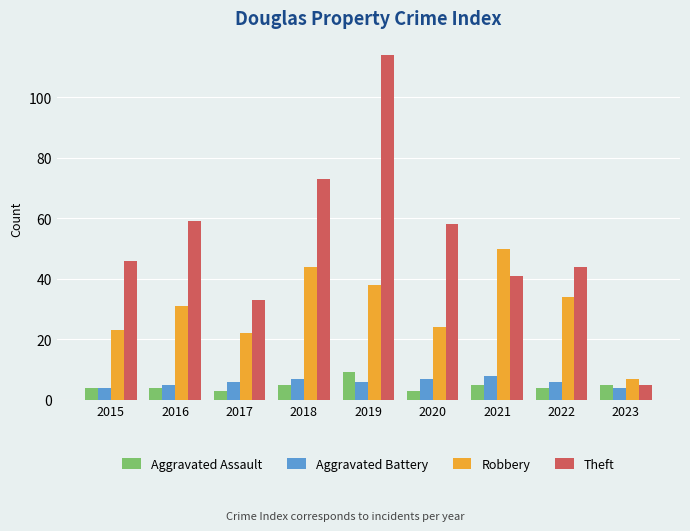

Reading right to left, transcribe all the data shown in this chart.

Aggravated Assault: 5	4	5	3	9	5	3	4	4
Aggravated Battery: 4	6	8	7	6	7	6	5	4
Robbery: 7	34	50	24	38	44	22	31	23
Theft: 5	44	41	58	114	73	33	59	46